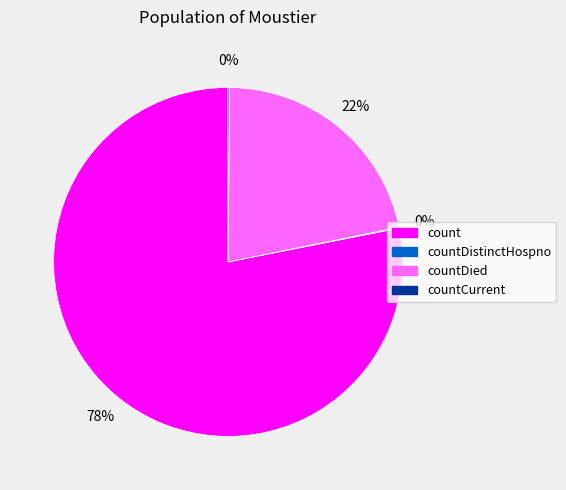

To the nearest percent, what is the difference between the largest and smallest slice percentages?

78%